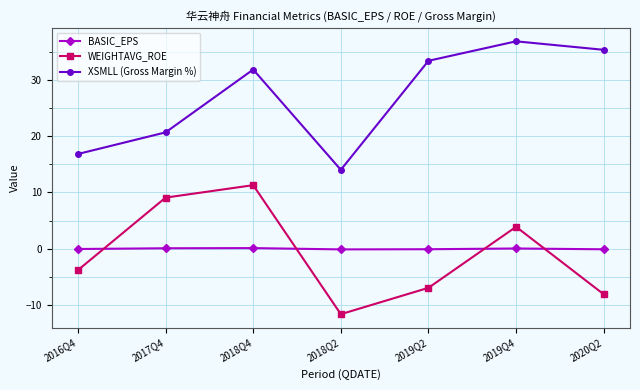

After their last crossing, which series has the higher values: BASIC_EPS or WEIGHTAVG_ROE?

BASIC_EPS